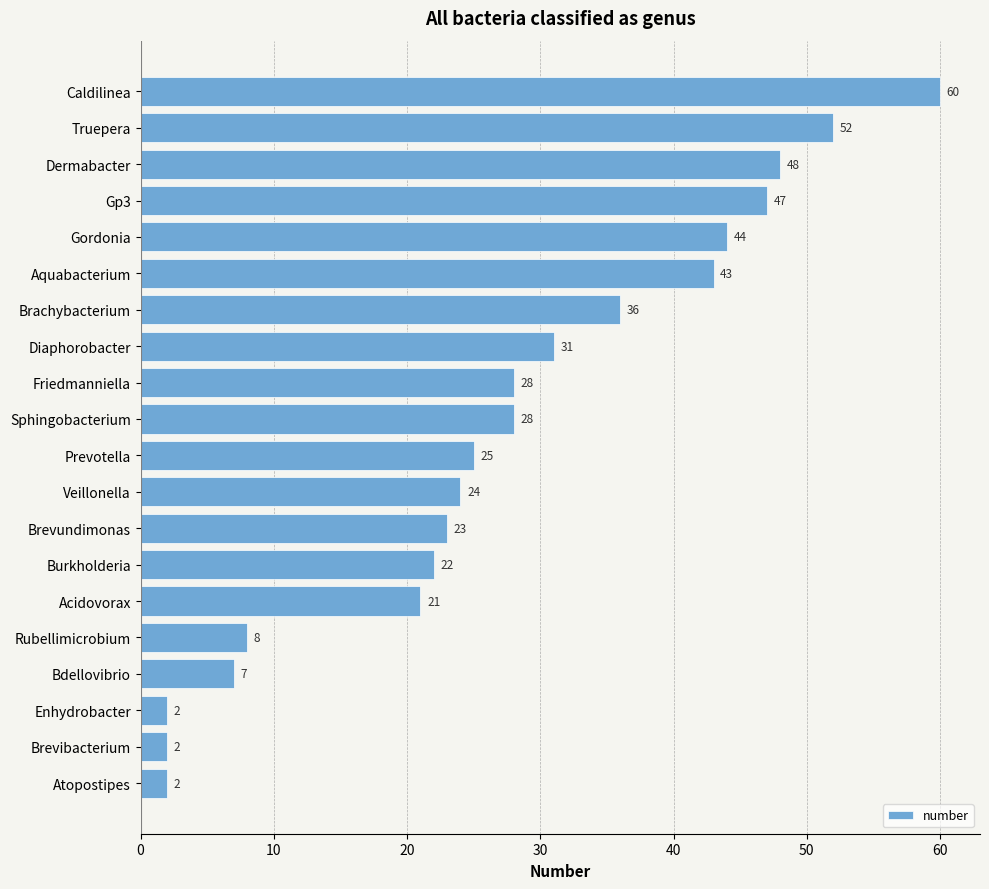

The chart shows a value of 28 at Friedmanniella. True or false?

True